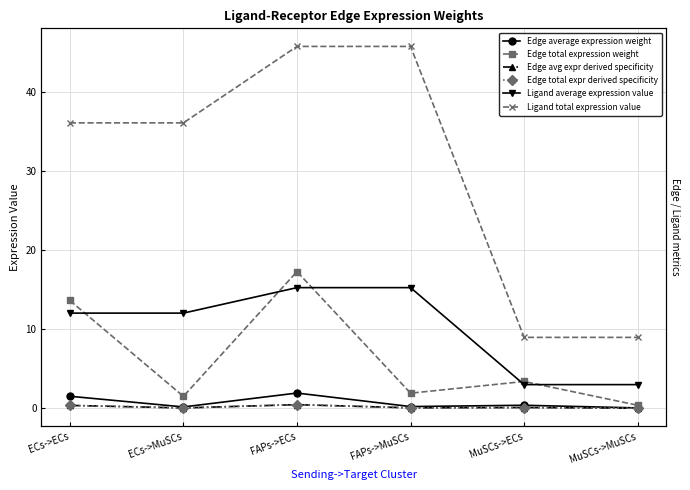

At which category does Edge average expression weight reach its first local valley?

ECs->MuSCs